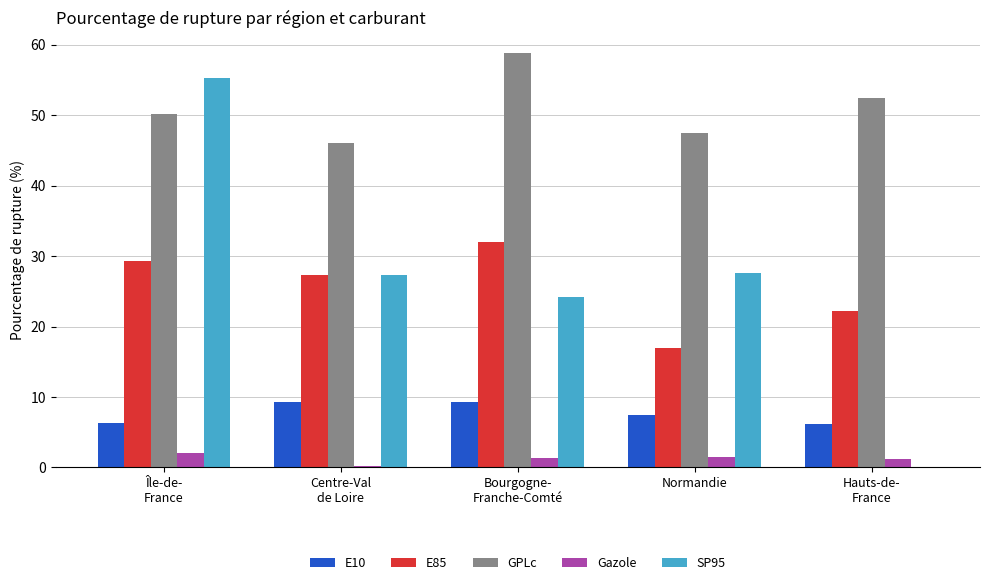

What is the highest value of the Gazole series?

2.1